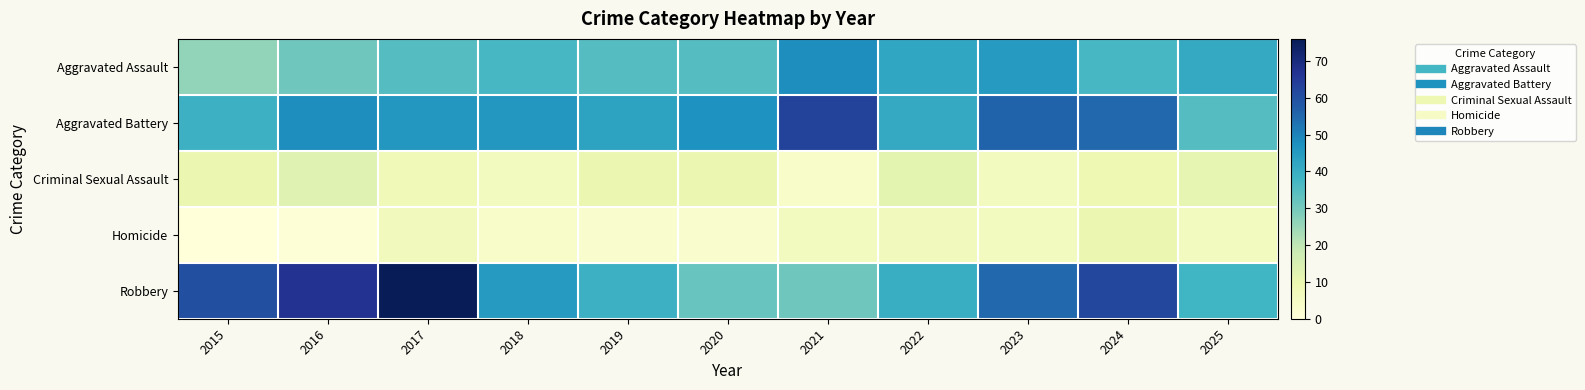

What is the total value across all series at 2023?

168